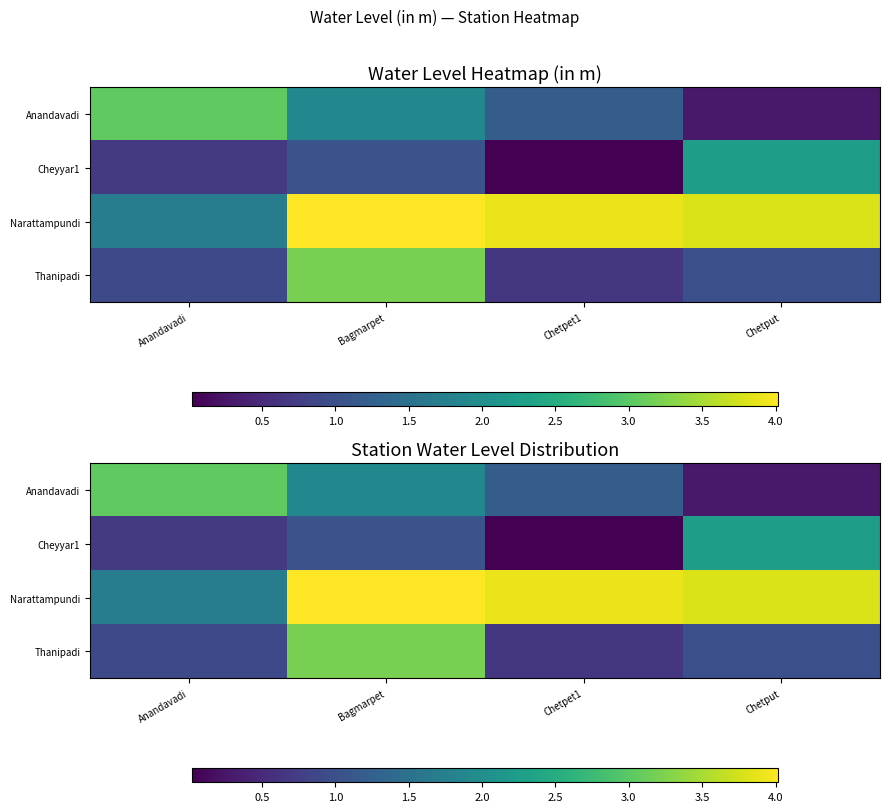

Is it true that Anandavadi equals 1.3 at Anandavadi?

False